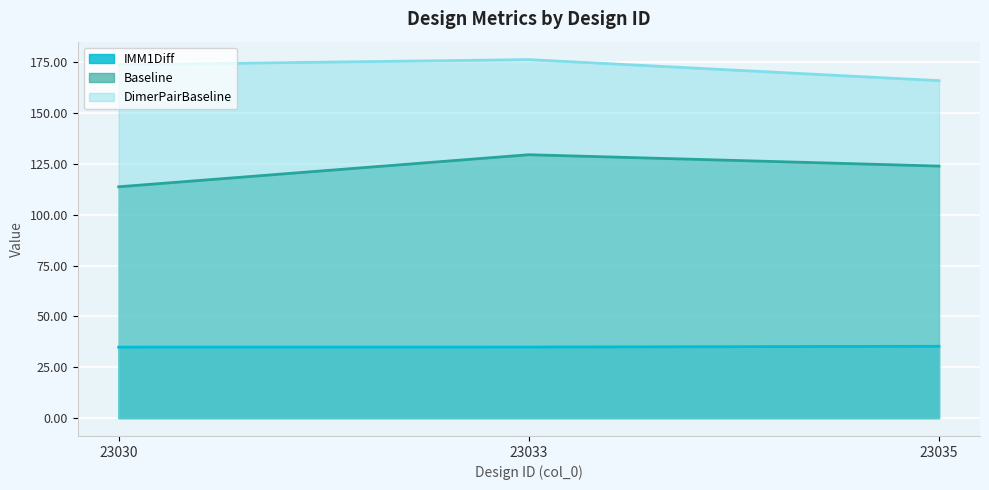

What is the smallest value displayed?

34.9